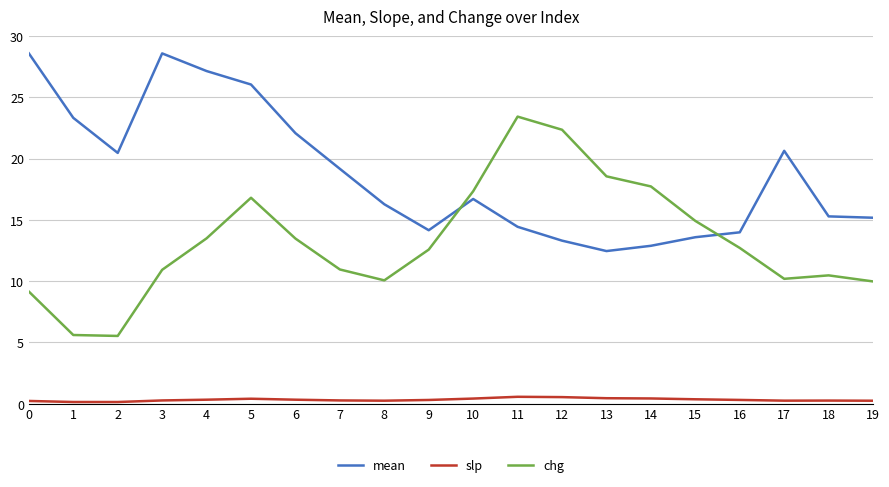

What is the difference between the second highest and minimum values in the mean series?

16.1